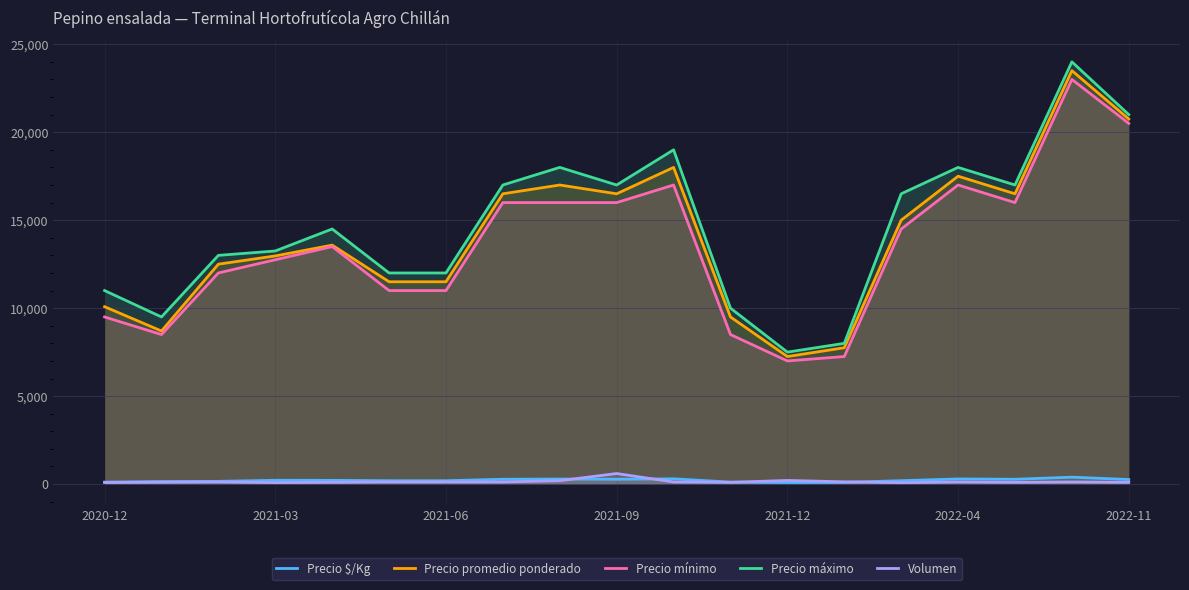

What is the smallest value displayed?

80